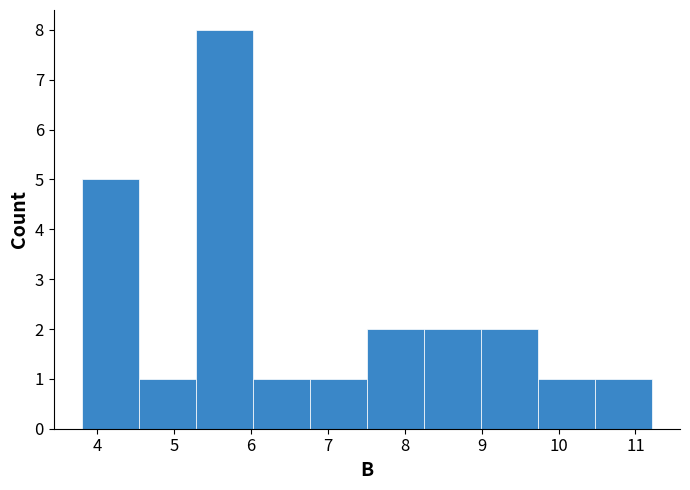

What is the height of the bar covering 6.0 to 6.8 on the x-axis? Neither the bar edges nor the heights are printed on the chart, so give them approximately, as read against the axes.

1